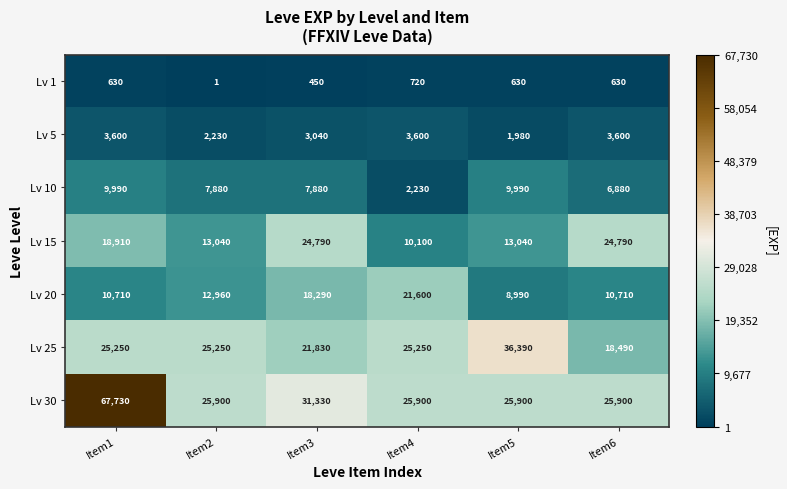

Which series has the largest range (max minus min)?

Lv 30